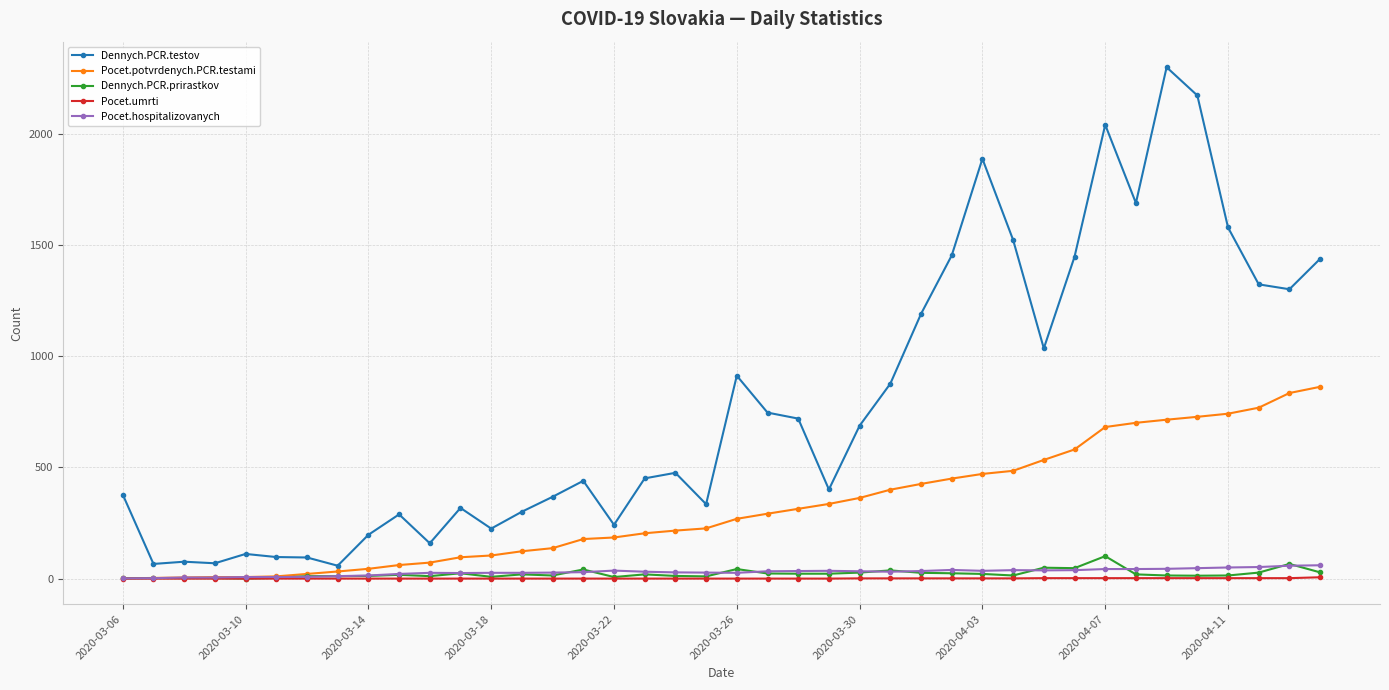

What is the greatest value displayed?

2301